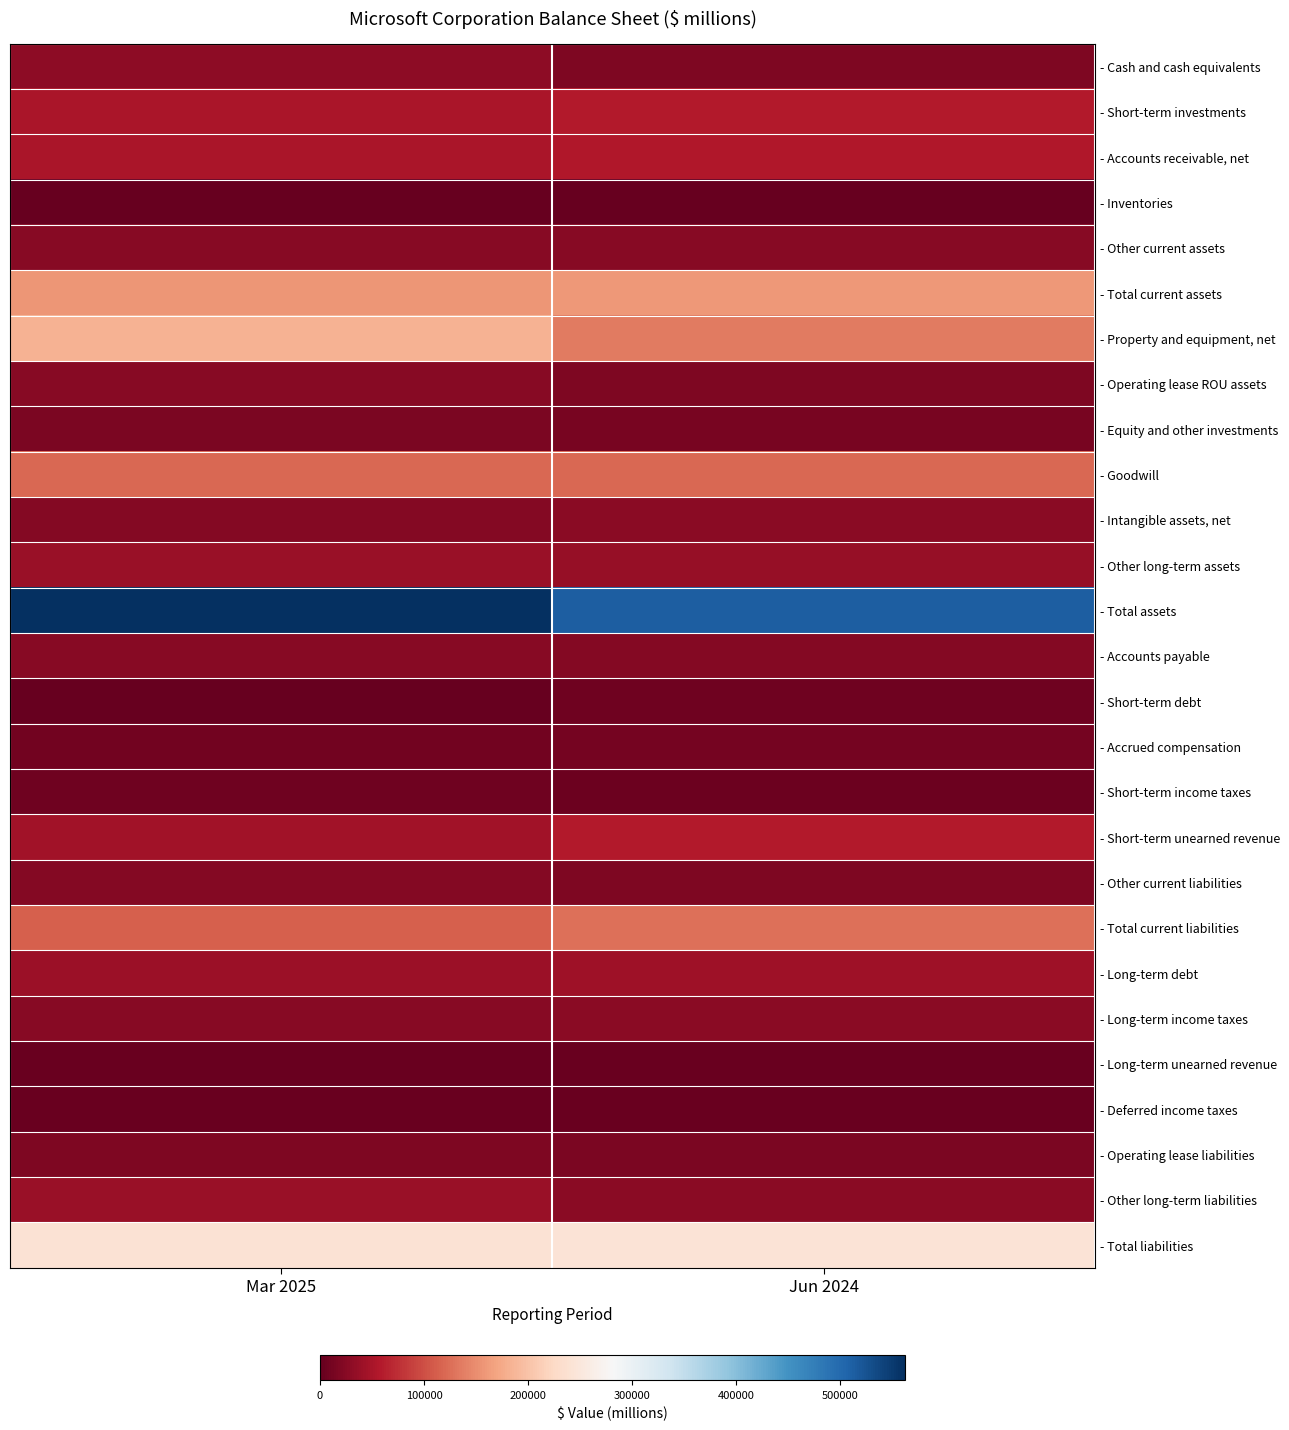

At how many categories does at least one series exceed 296610?

2